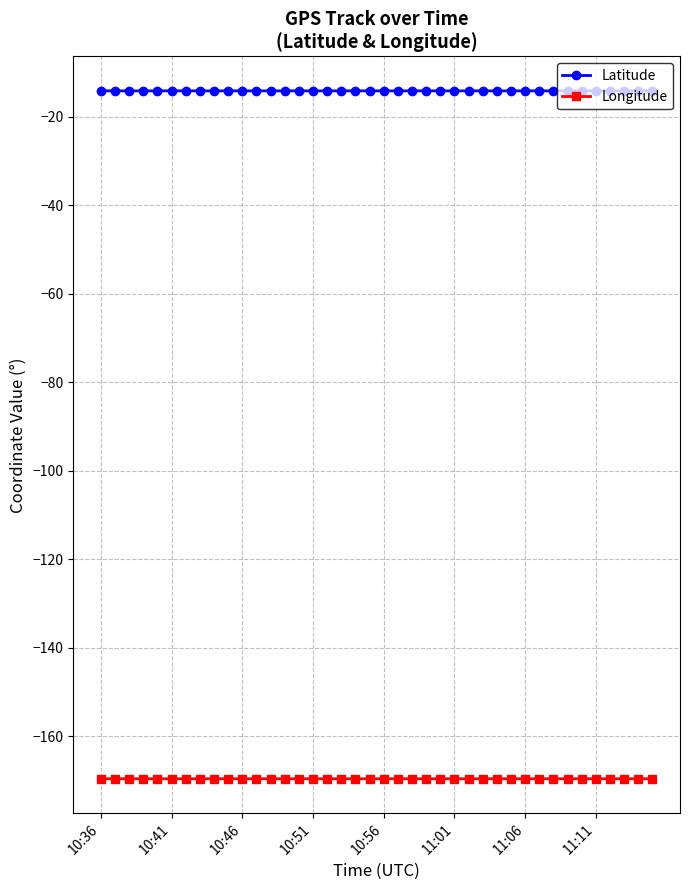

What is the sum of all Longitude values?

-6784.9